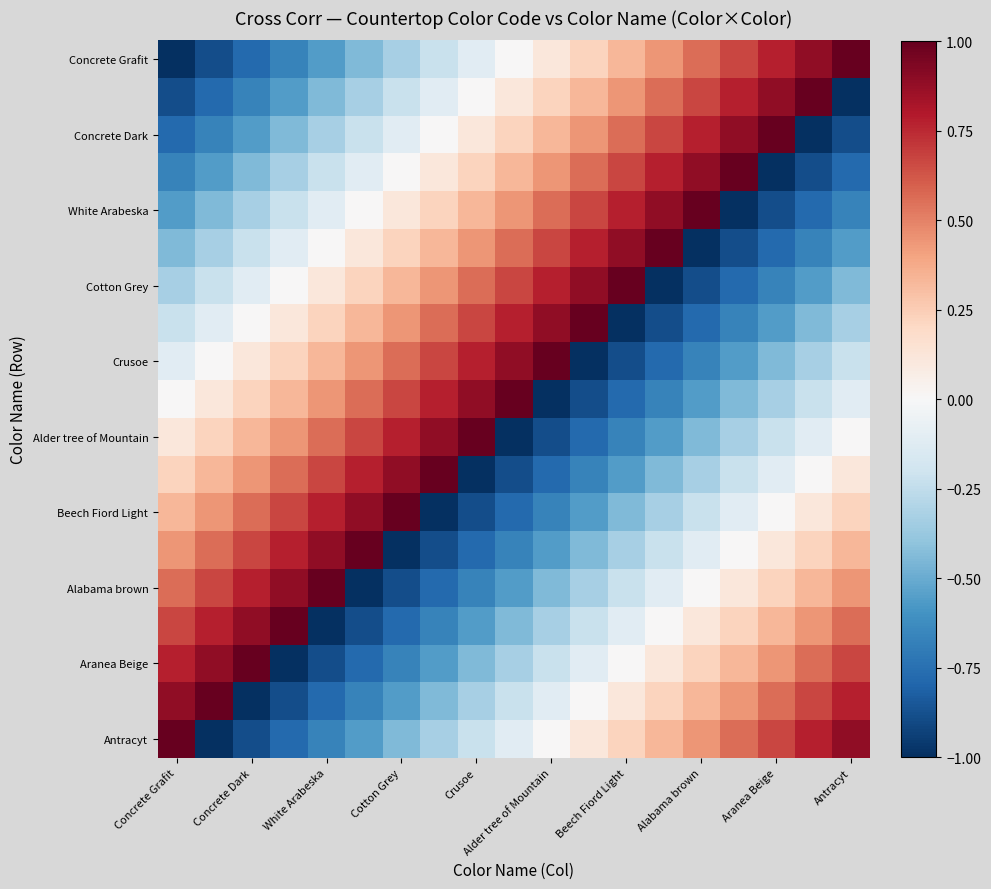

Which series has the largest range (max minus min)?

Concrete Grafit